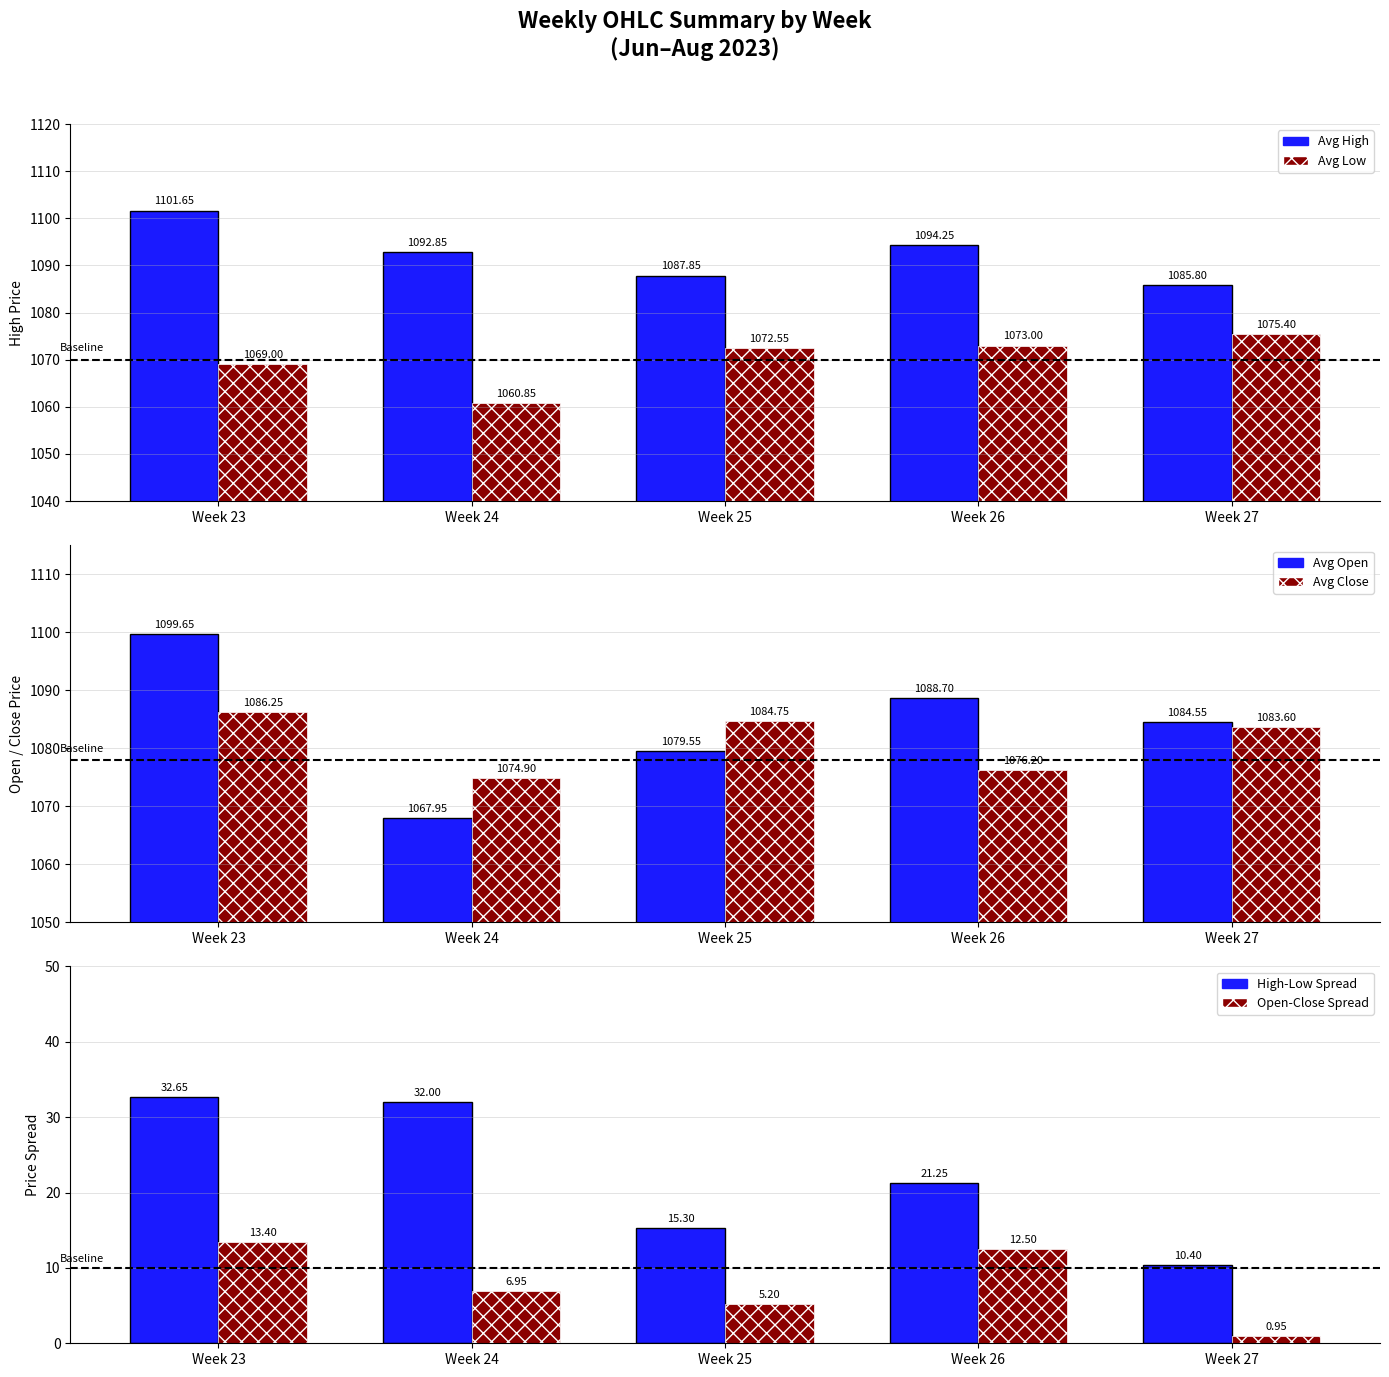

What is the spread (max minus min) of values at Week 26?

1081.8